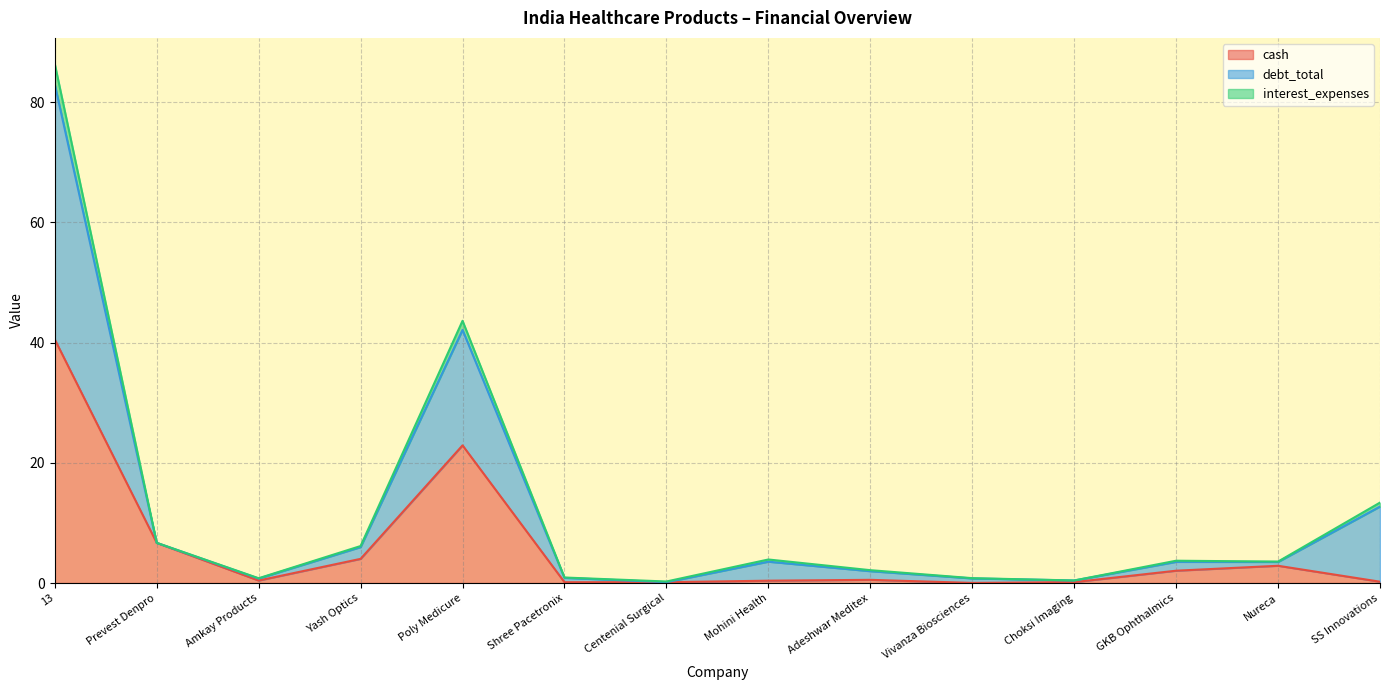

At which category is the sum across all series the highest?

13